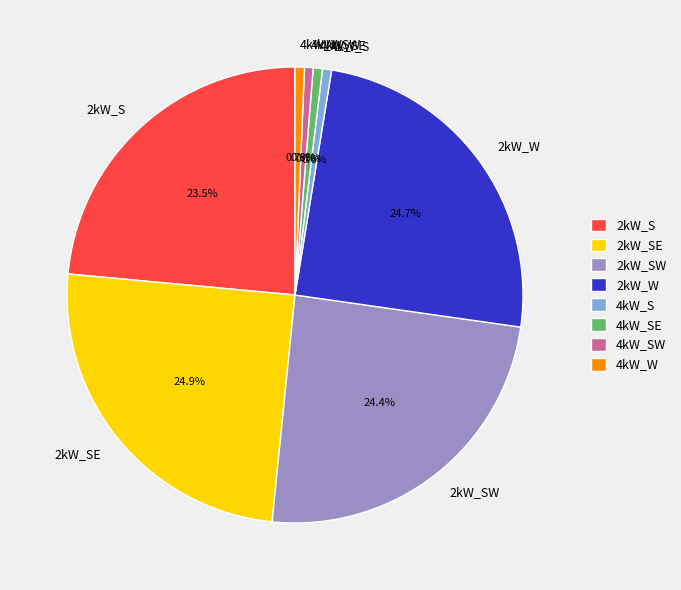

To the nearest percent, what portion does 4kW_SW represent?

1%